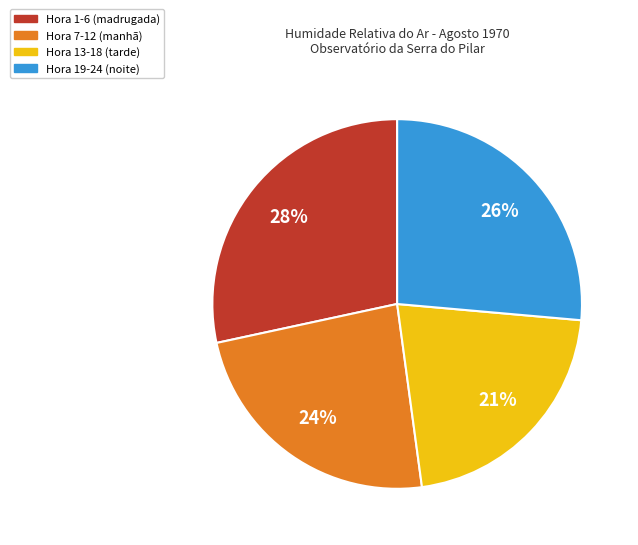

Is there any slice that represents more than half of the pie?

No